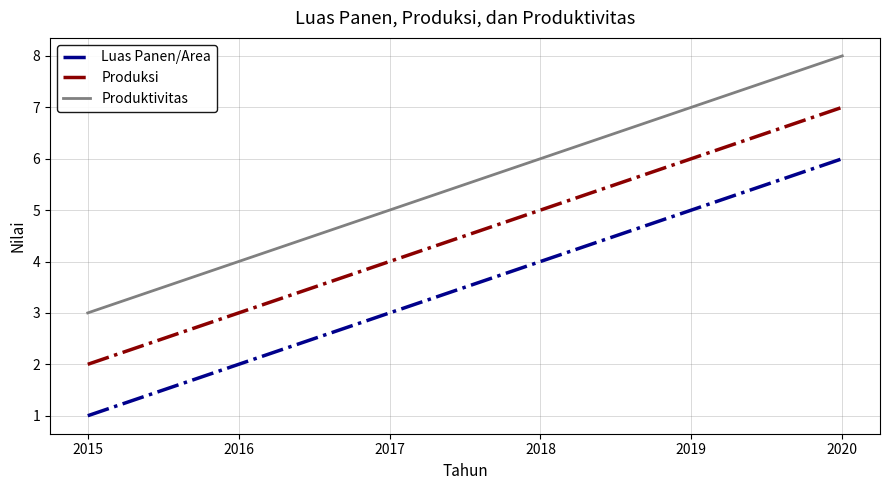

What is the difference between the maximum and minimum values in the Produksi series?

5